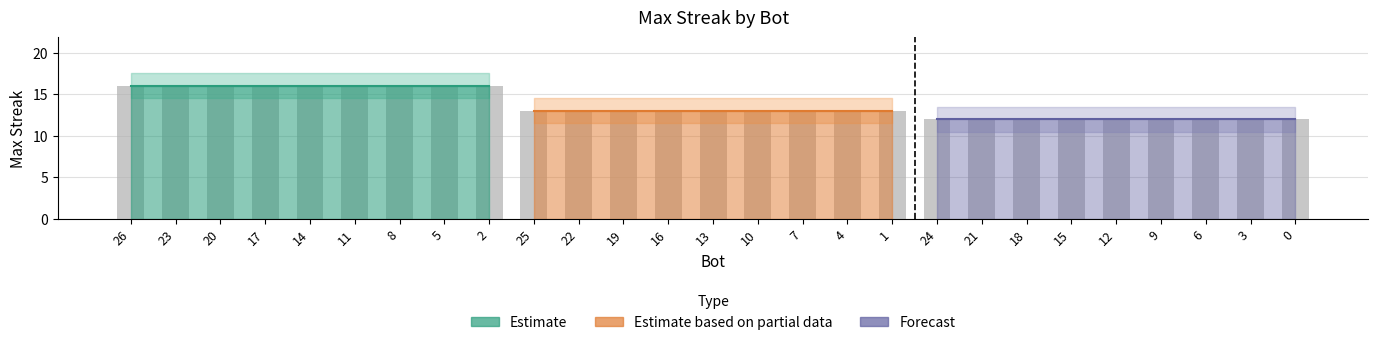

What is the maximum value shown in the chart?

16